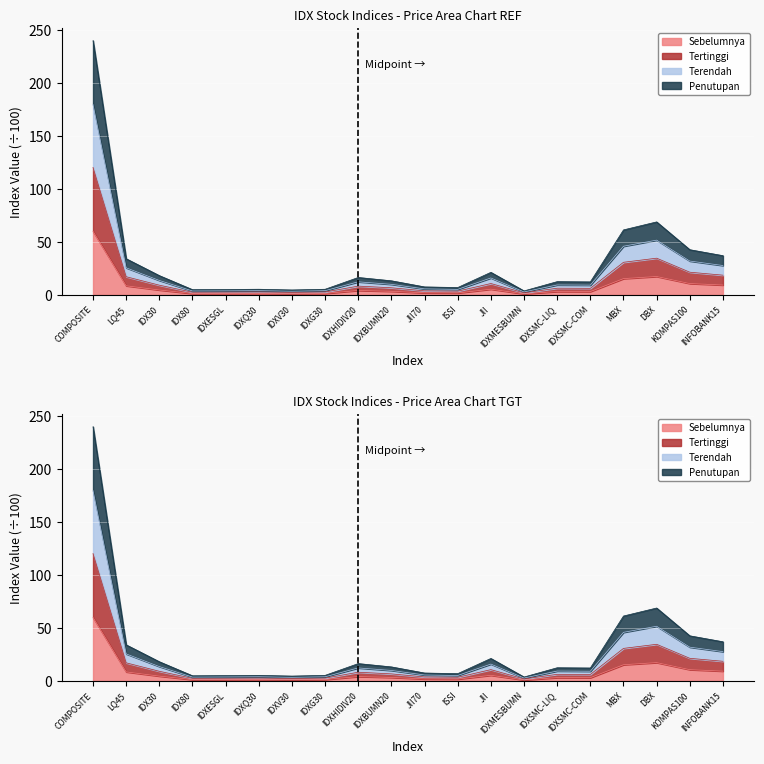

True or false: Sebelumnya and Tertinggi intersect in this chart.

False